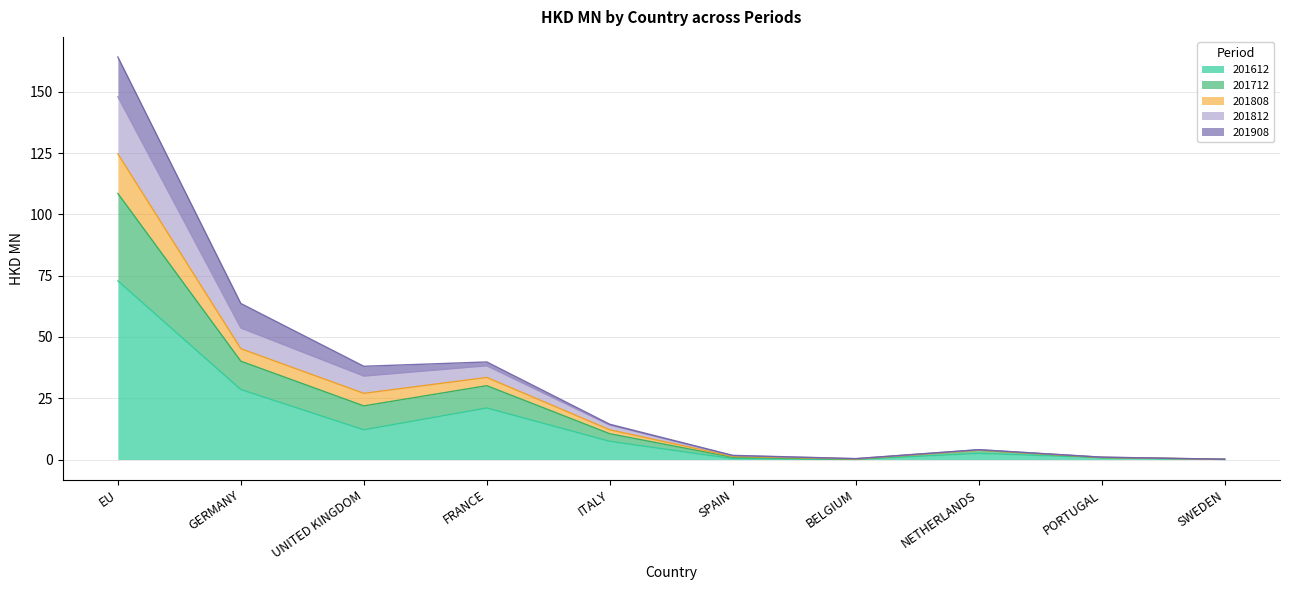

What value does the 201612 series have at EU?

72.9